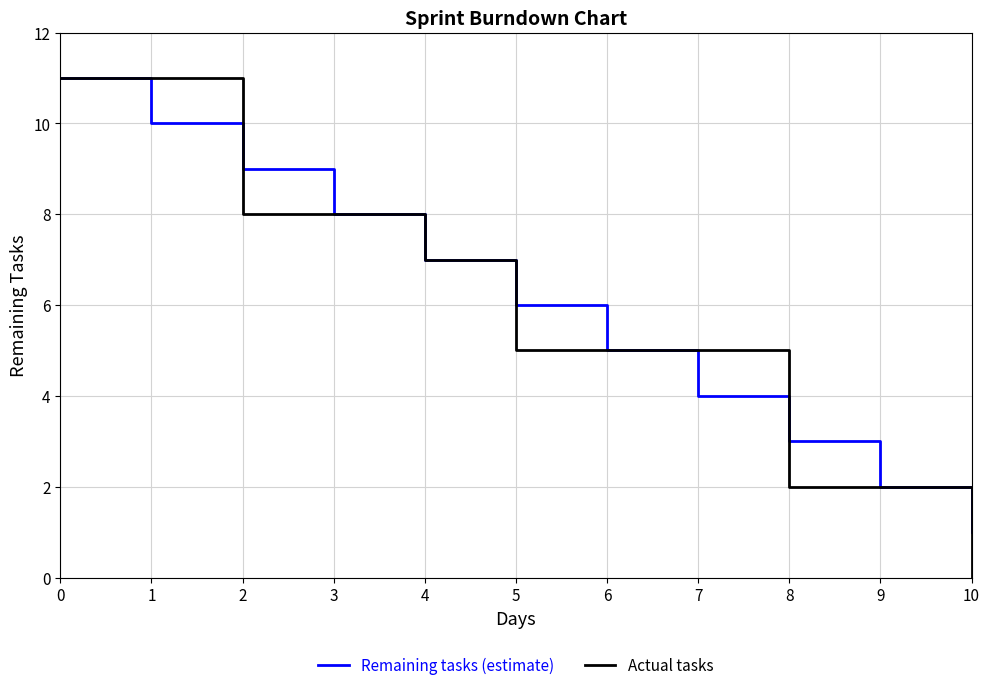

Rank the series at 5 from lowest to highest value.

Actual tasks, Remaining tasks (estimate)